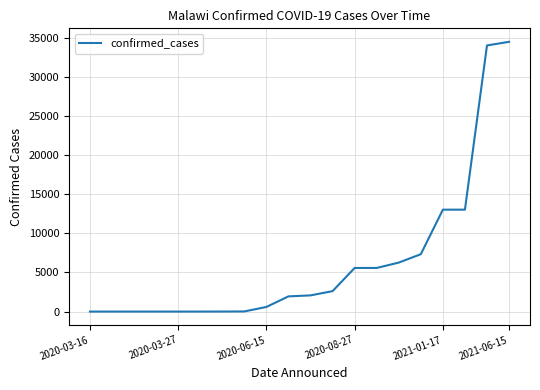

What is the greatest value displayed?

34485